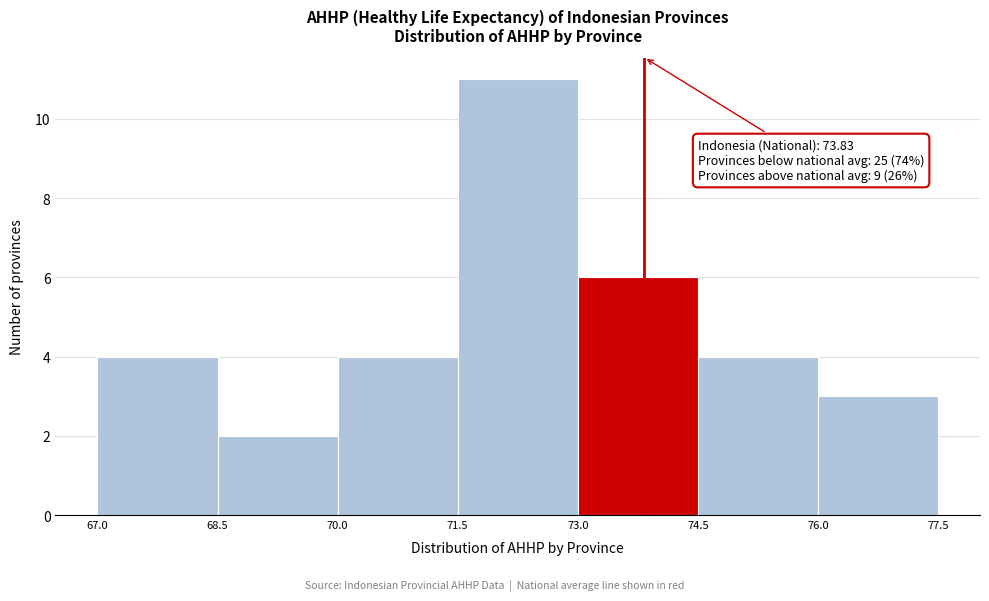

Which range on the x-axis has the tallest bar?

71.5 to 73.0